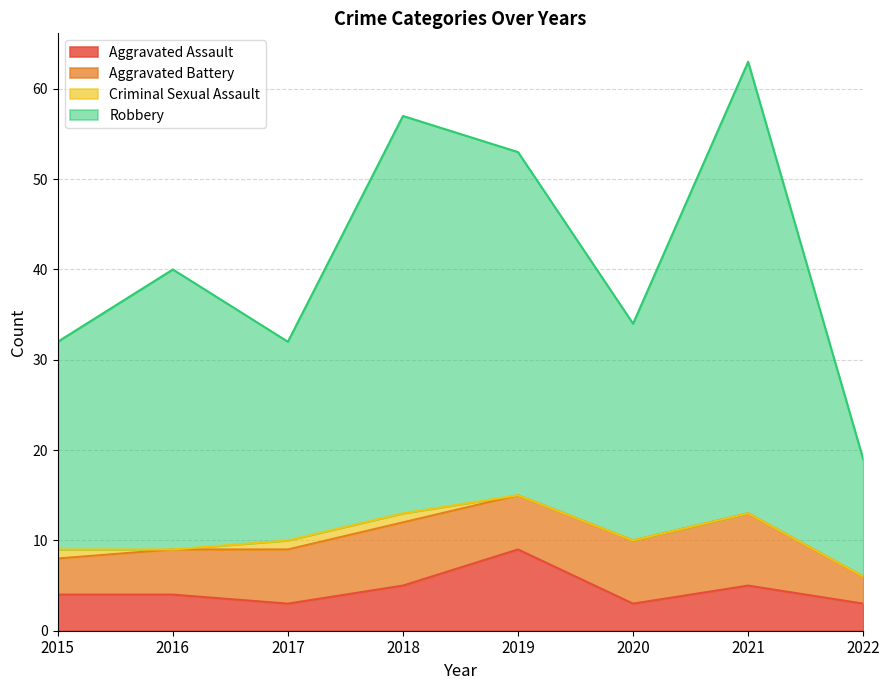

Between 2016 and 2022, which series saw the biggest shift?

Robbery